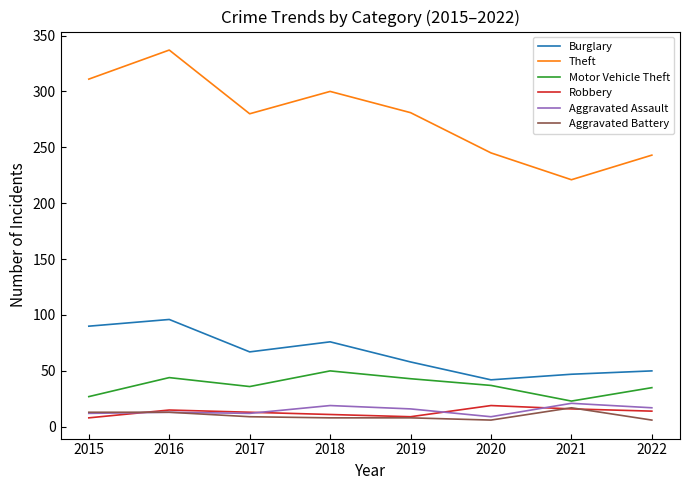

Is this an area chart (filled region under the line)?

No